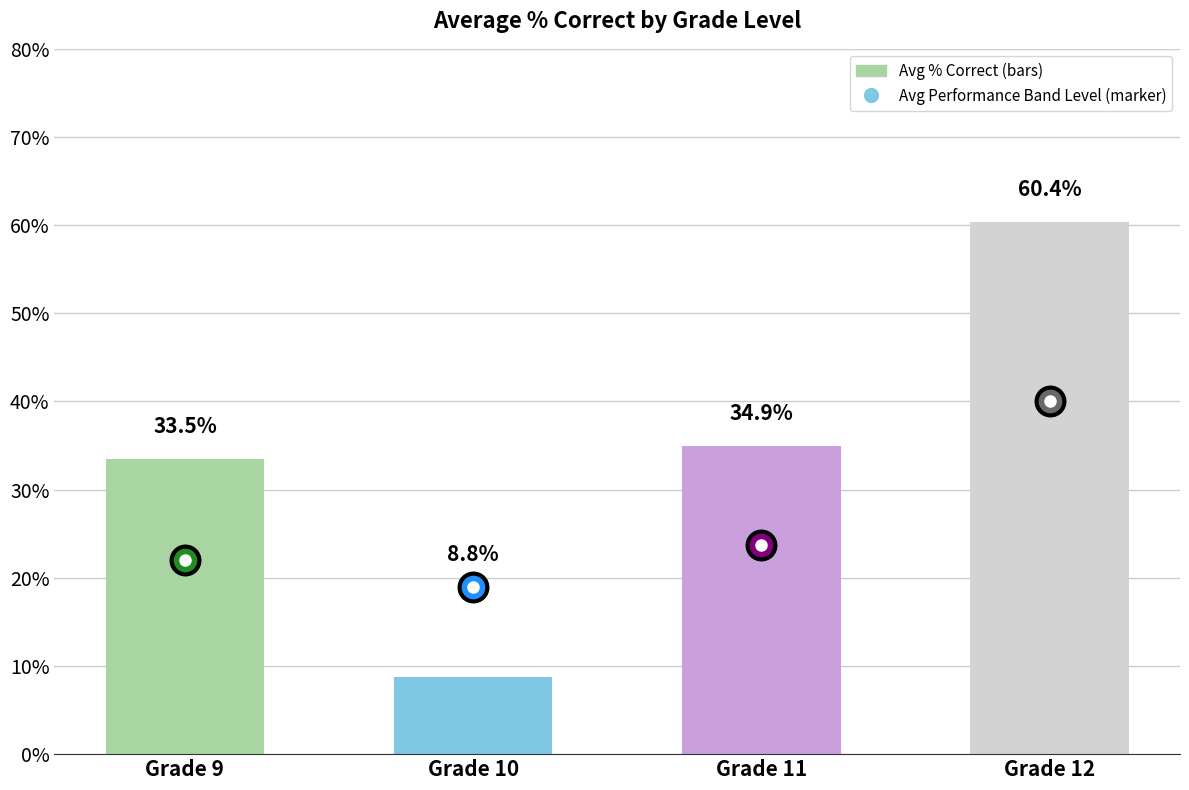

Reading right to left, extract all data points from this chart.

Grade 12=60.4	Grade 11=34.9	Grade 10=8.8	Grade 9=33.5